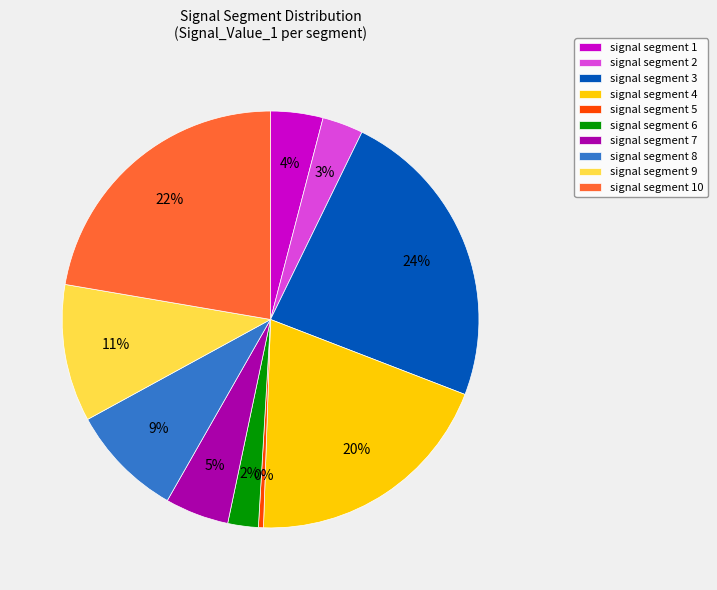

Combined, do signal segment 5 and signal segment 6 account for over 50%?

No